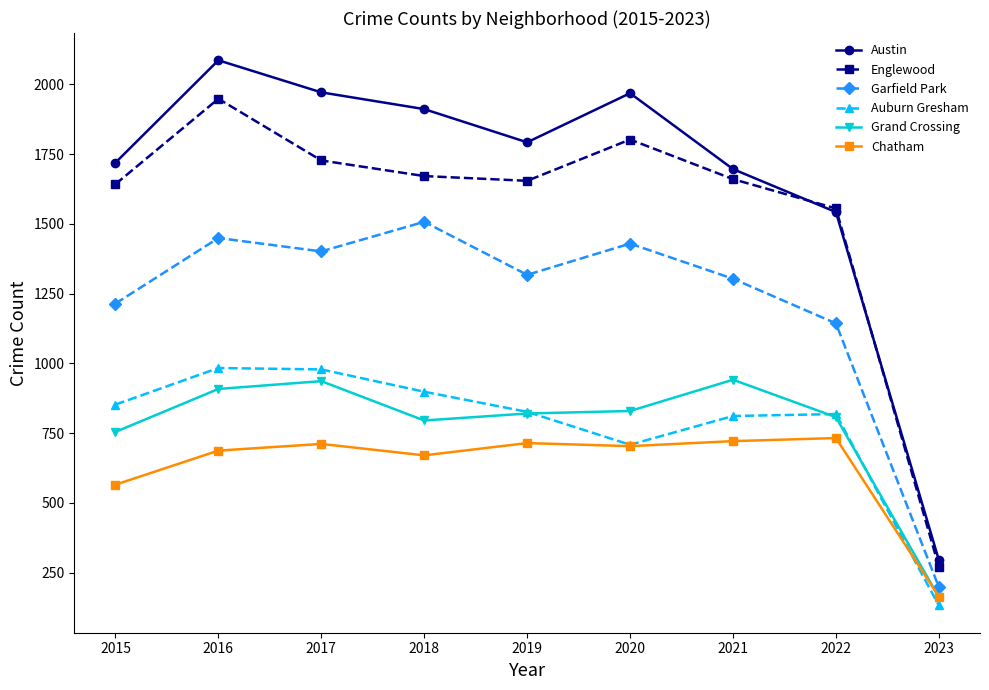

Which series has the largest range (max minus min)?

Austin